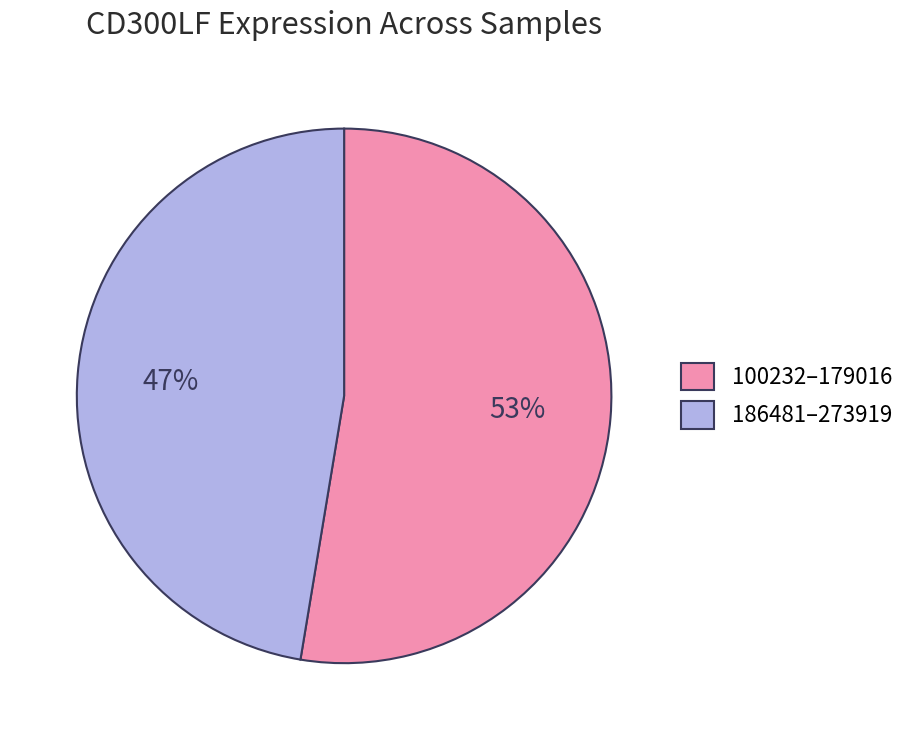

Is there any slice that represents more than half of the pie?

Yes